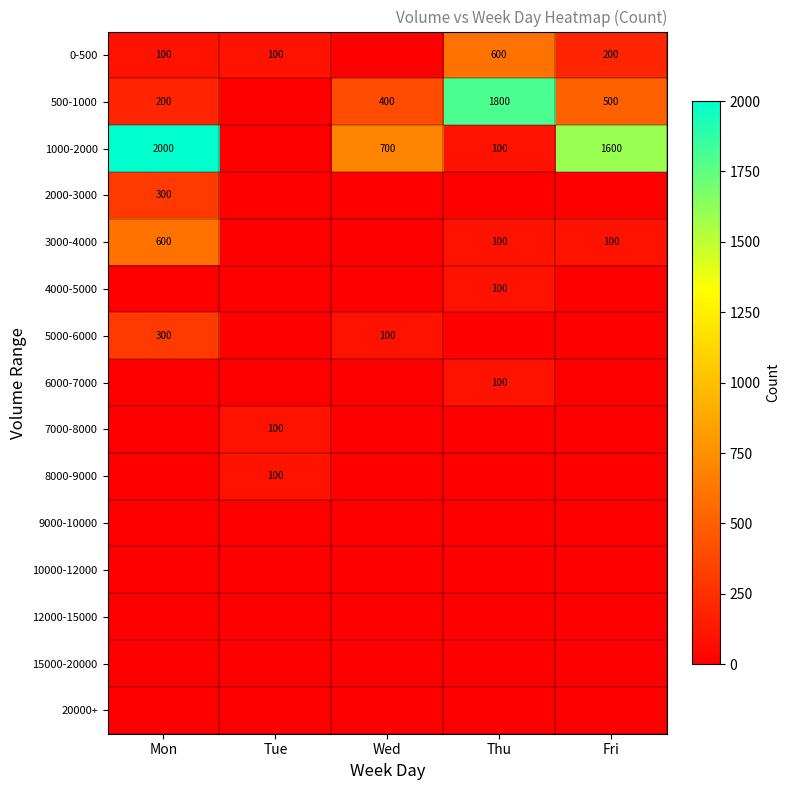

True or false: 500-1000 has a value of 887 at Fri.

False